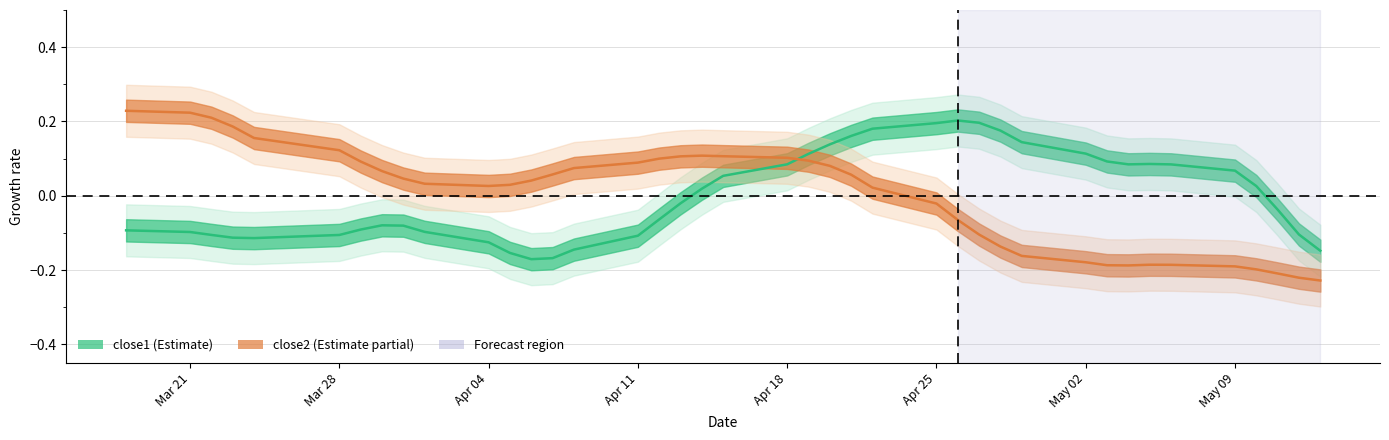

Rank the series by their maximum value, from lowest to highest.

close1, close2